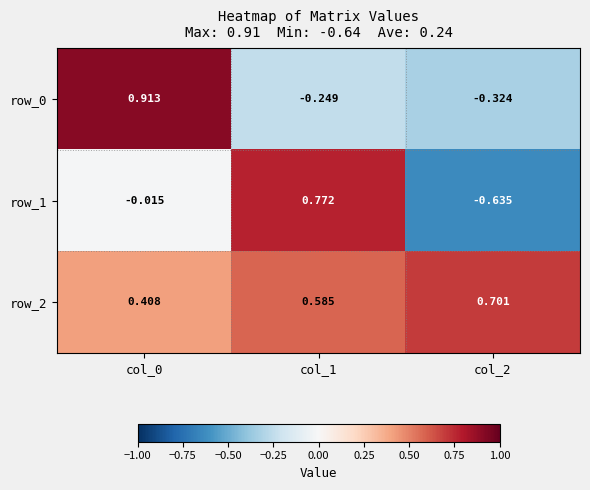

How many distinct data groups are displayed?

3